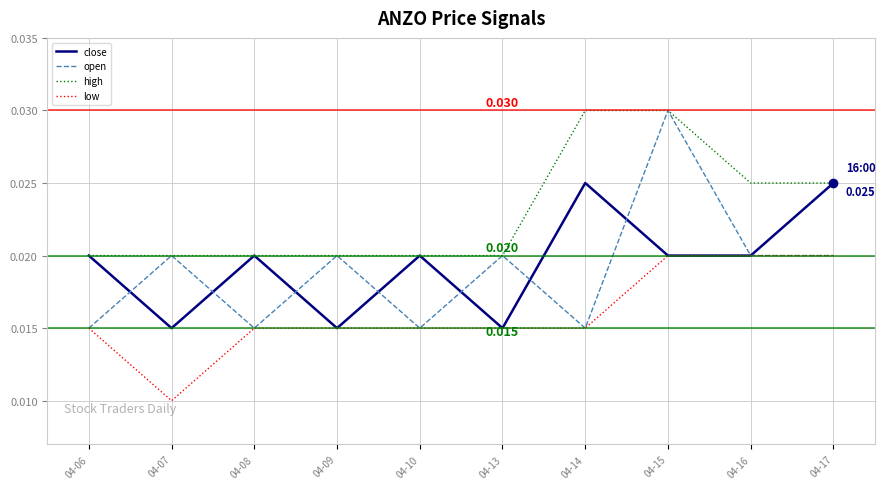

Which series has the largest total across all categories?

high